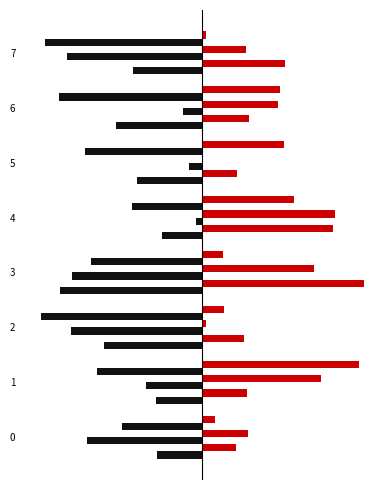

Reading right to left, extract all data points from this chart.

col_1: 7=-0.4	6=-0.5	5=-0.4	4=-0.2	3=-0.9	2=-0.6	1=-0.3	0=-0.3
col_2: 7=0.5	6=0.3	5=0.2	4=0.8	3=1.0	2=0.3	1=0.3	0=0.2
col_3: 7=-0.8	6=-0.1	5=-0.1	4=-0.0	3=-0.8	2=-0.8	1=-0.3	0=-0.7
col_4: 7=0.3	6=0.5	5=0.0	4=0.8	3=0.7	2=0.0	1=0.7	0=0.3
col_5: 7=-1.0	6=-0.9	5=-0.7	4=-0.4	3=-0.7	2=-1.0	1=-0.6	0=-0.5
col_6: 7=0.0	6=0.5	5=0.5	4=0.6	3=0.1	2=0.1	1=1.0	0=0.1